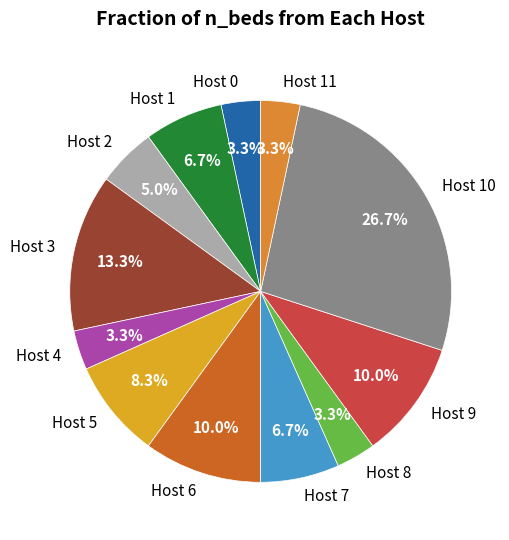

To the nearest percent, what is the combined percentage of Host 5 and Host 11?

12%